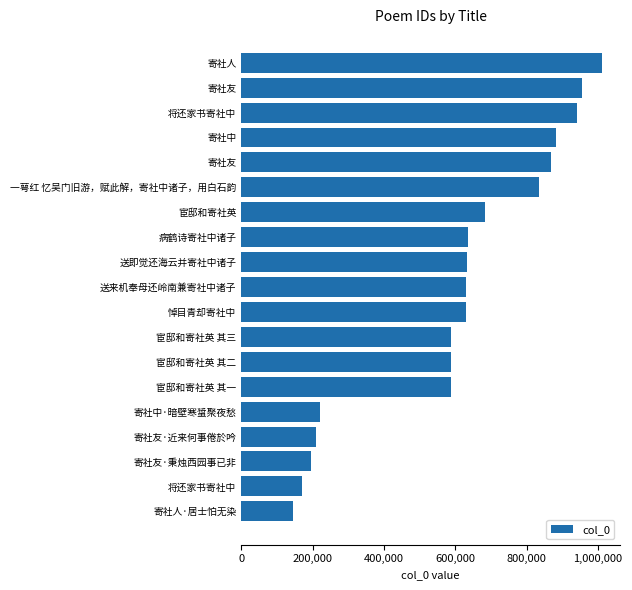

Are the bars horizontal?

Yes